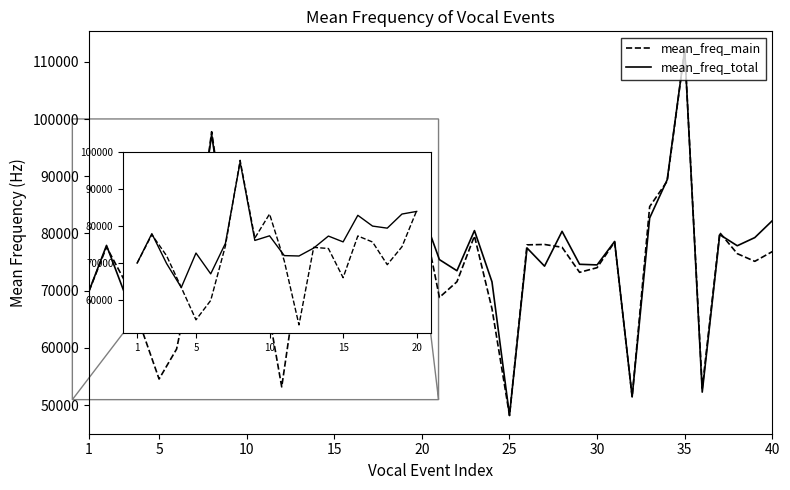

What is the minimum value shown in the chart?

48204.2